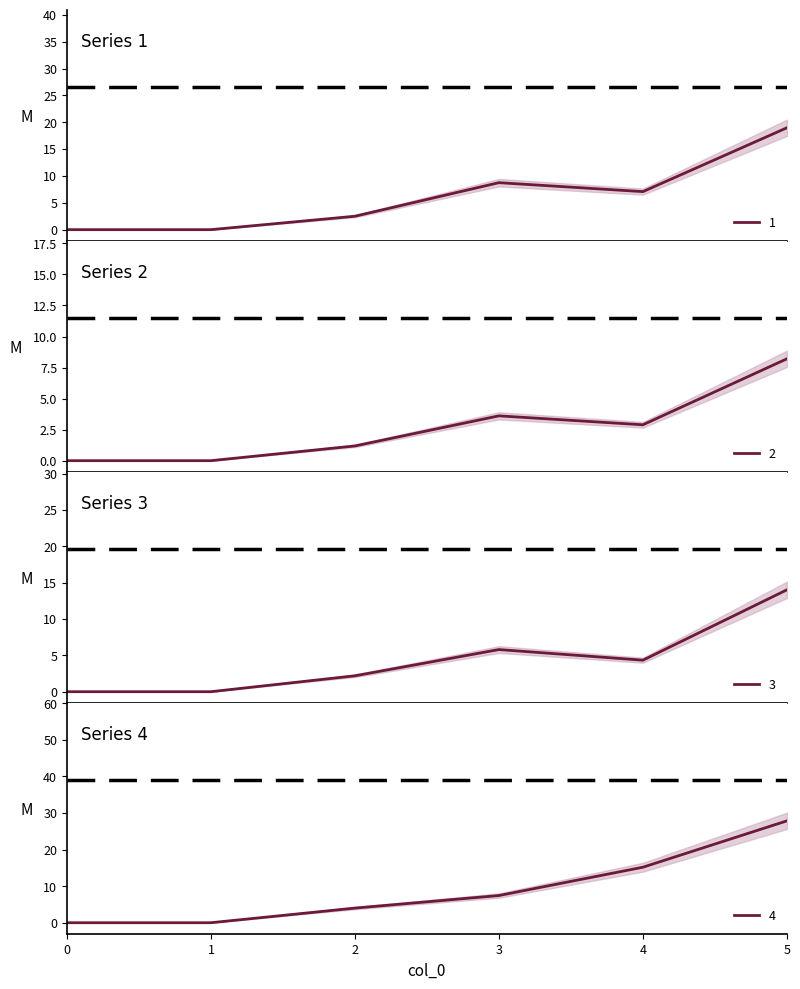

At which label does 3 reach its peak?

5